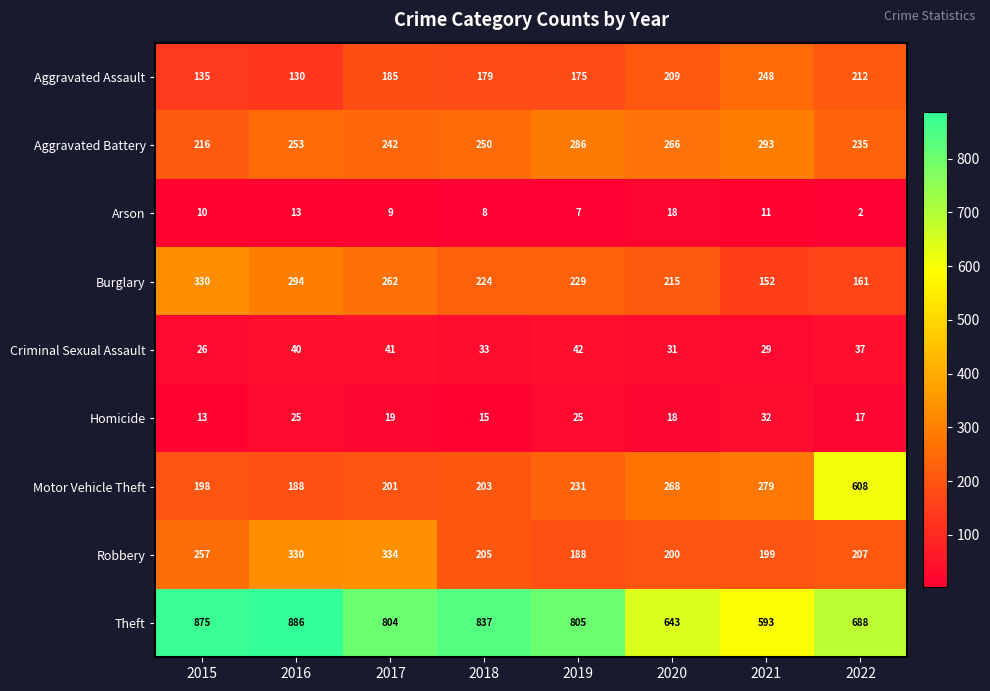

Between 2019 and 2021, which series saw the biggest shift?

Theft